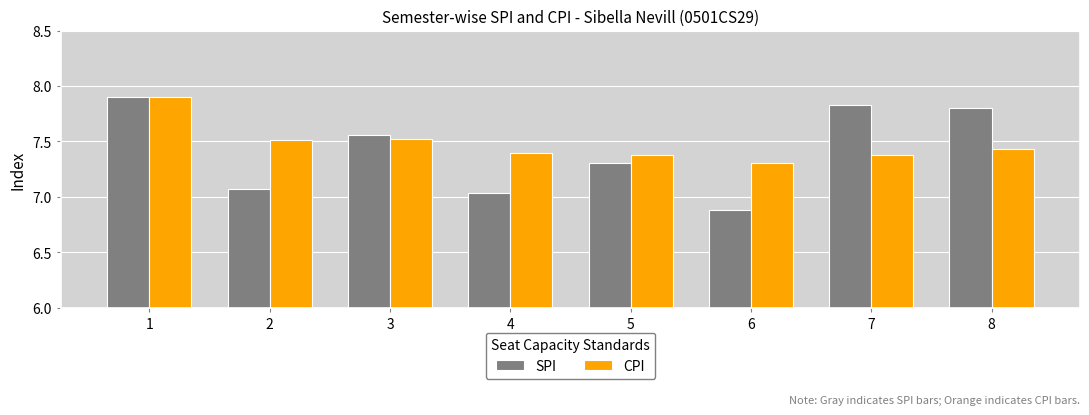

At 4, list the series in order from largest to smallest.

CPI, SPI